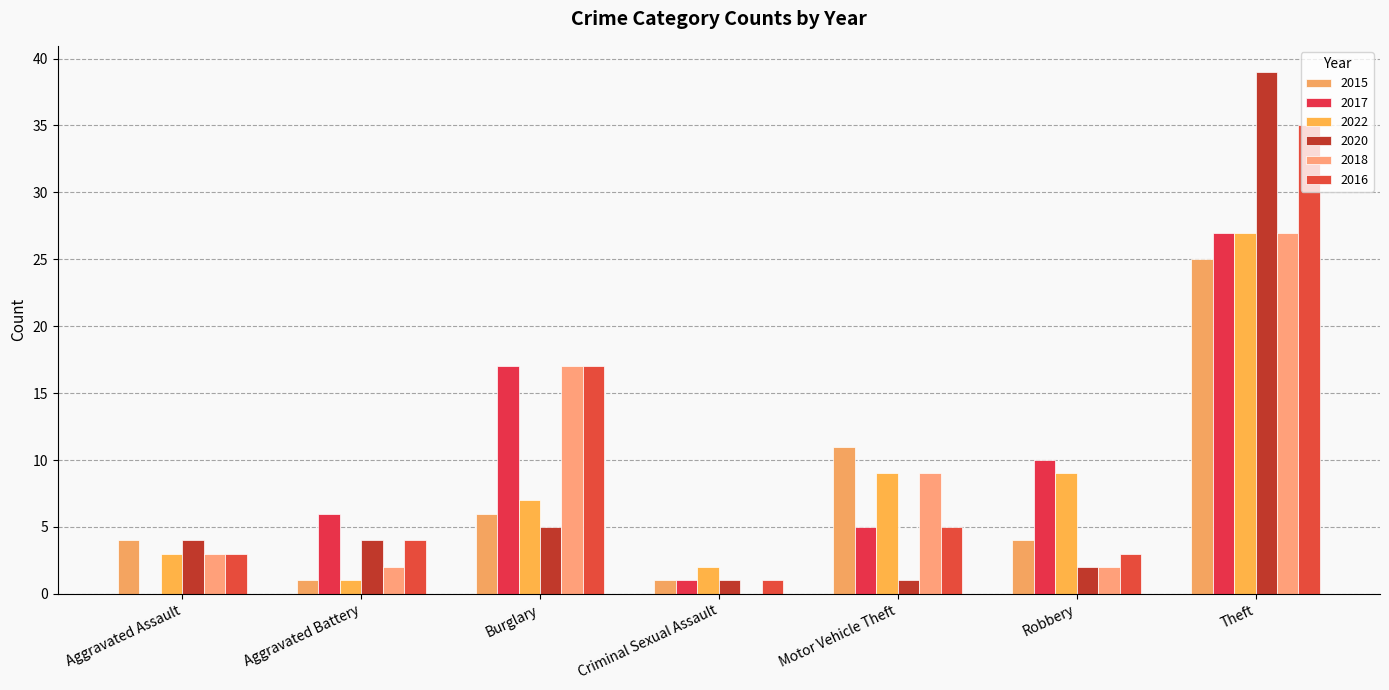

How many series are shown in this chart?

6